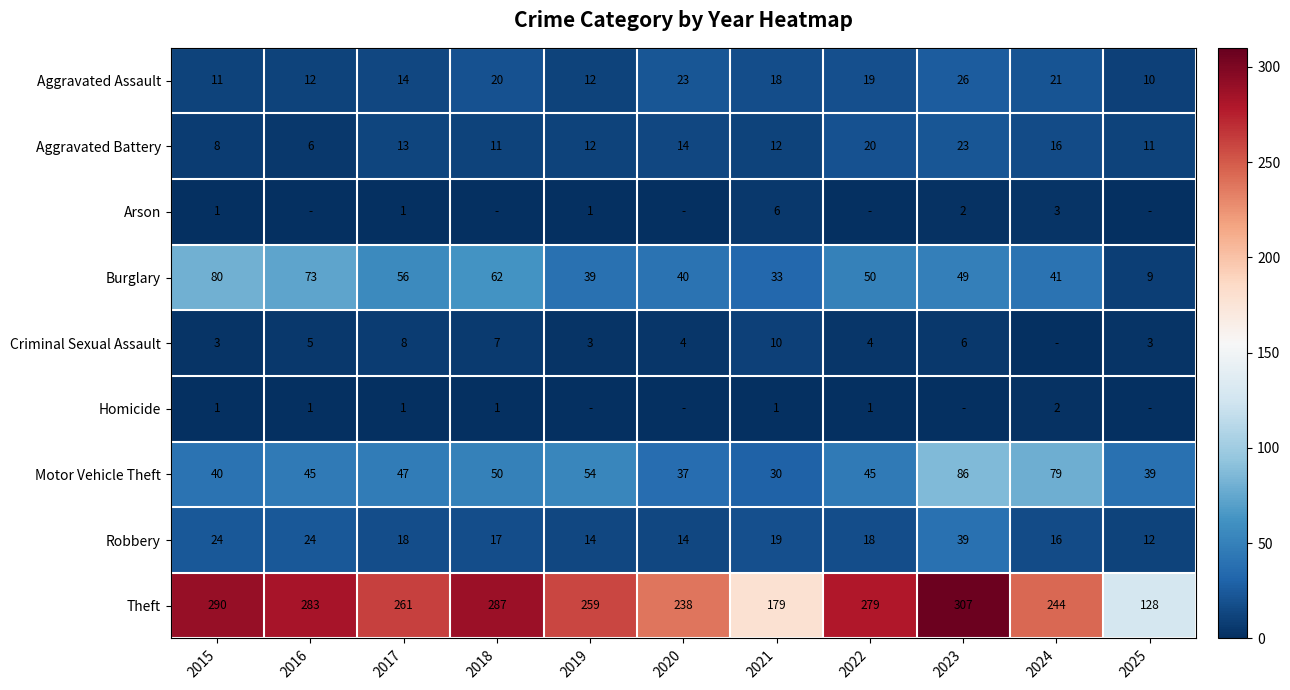

Rank the categories by Burglary value from lowest to highest.

2025, 2021, 2019, 2020, 2024, 2023, 2022, 2017, 2018, 2016, 2015